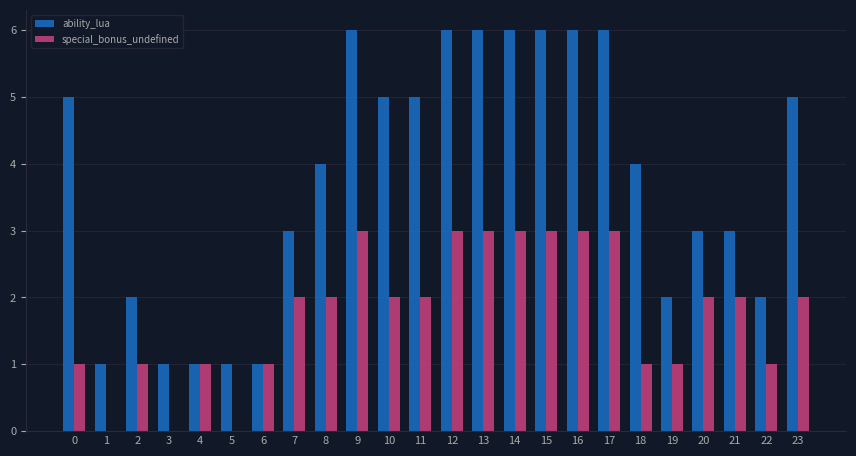

Reading right to left, what are all the values shown in this chart?

ability_lua: 5	2	3	3	2	4	6	6	6	6	6	6	5	5	6	4	3	1	1	1	1	2	1	5
special_bonus_undefined: 2	1	2	2	1	1	3	3	3	3	3	3	2	2	3	2	2	1	0	1	0	1	0	1